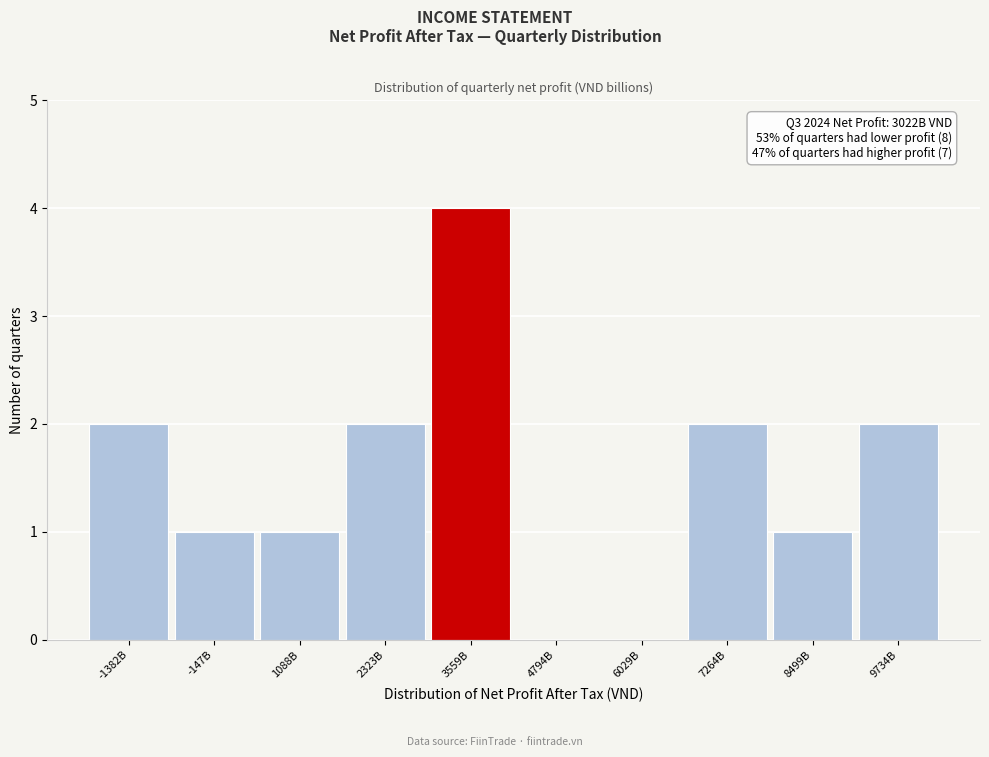

Reading left to right, extract all data points from this chart.

-1382B=2	-147B=1	1088B=1	2323B=2	3559B=4	4794B=0	6029B=0	7264B=2	8499B=1	9734B=2